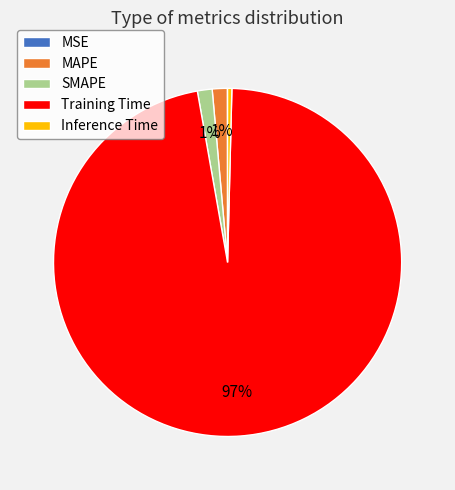

The SMAPE slice represents 11% of the pie. True or false?

False